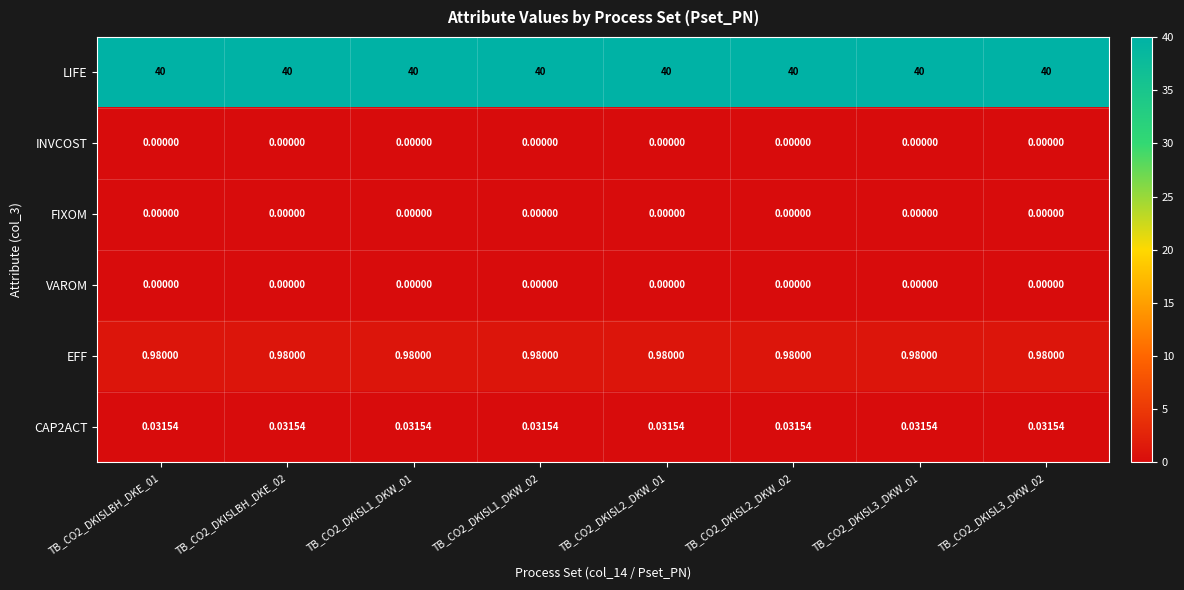

Is the value of LIFE at TB_CO2_DKISLBH_DKE_01 greater than the value of CAP2ACT at TB_CO2_DKISL3_DKW_02?

Yes